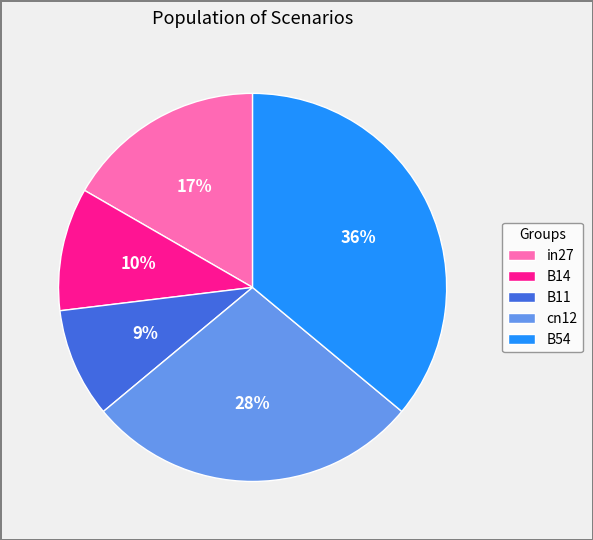

True or false: B54 accounts for 36% of the total.

True